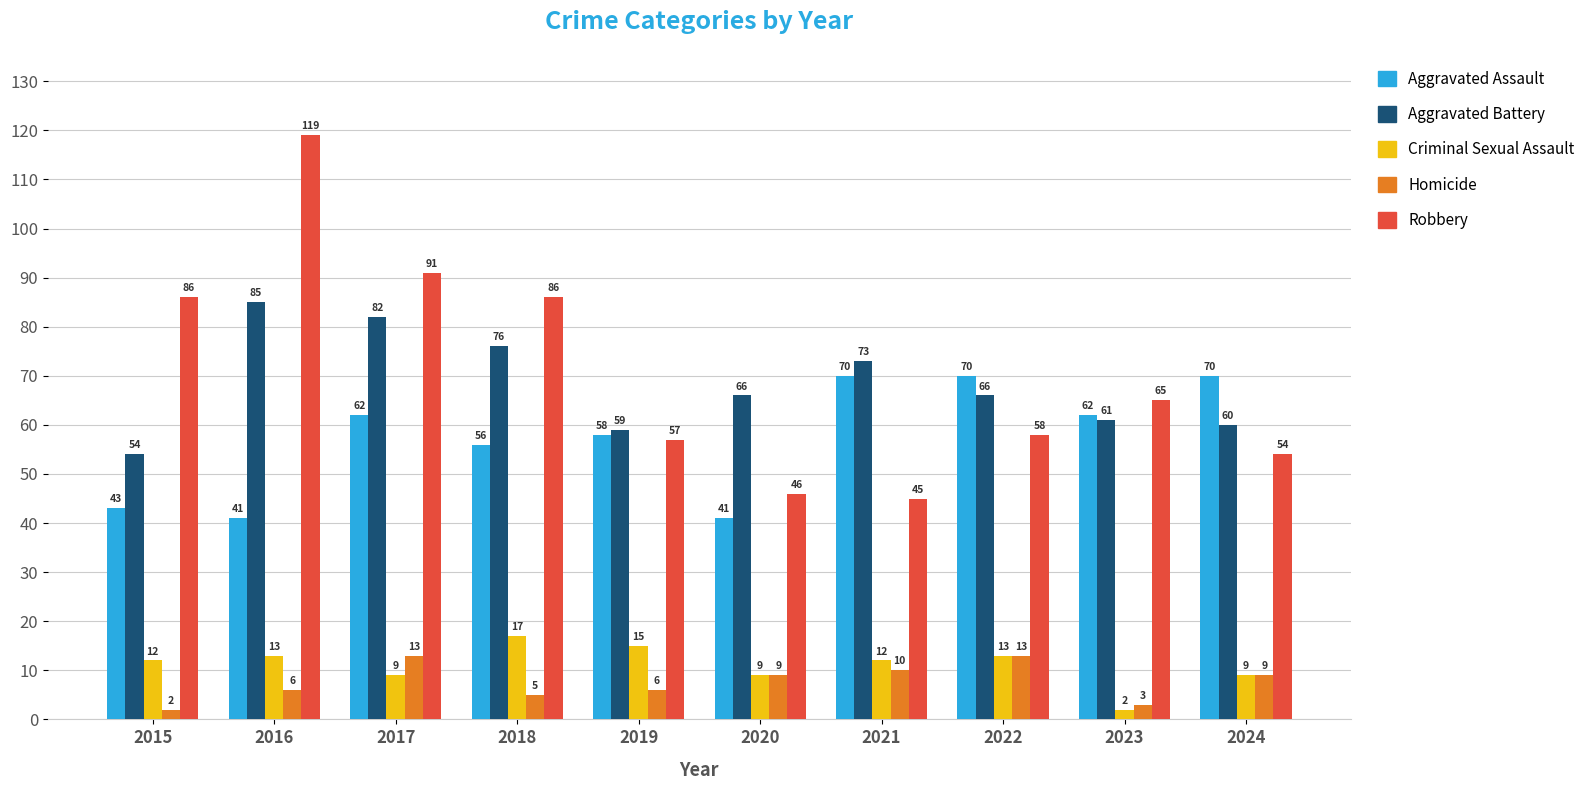

Which series has the largest total across all categories?

Robbery